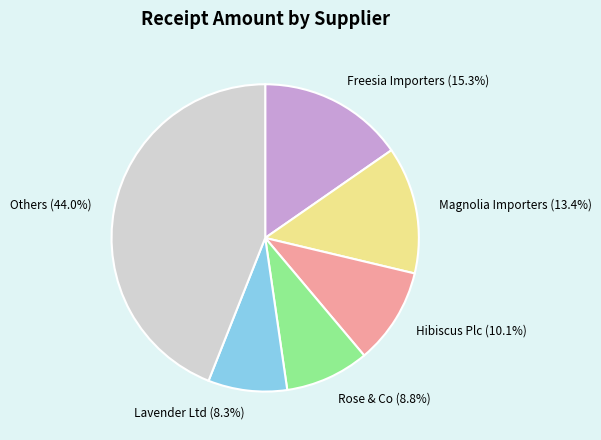

Which has a higher value, Rose & Co (8.8%) or Freesia Importers (15.3%)?

Freesia Importers (15.3%)